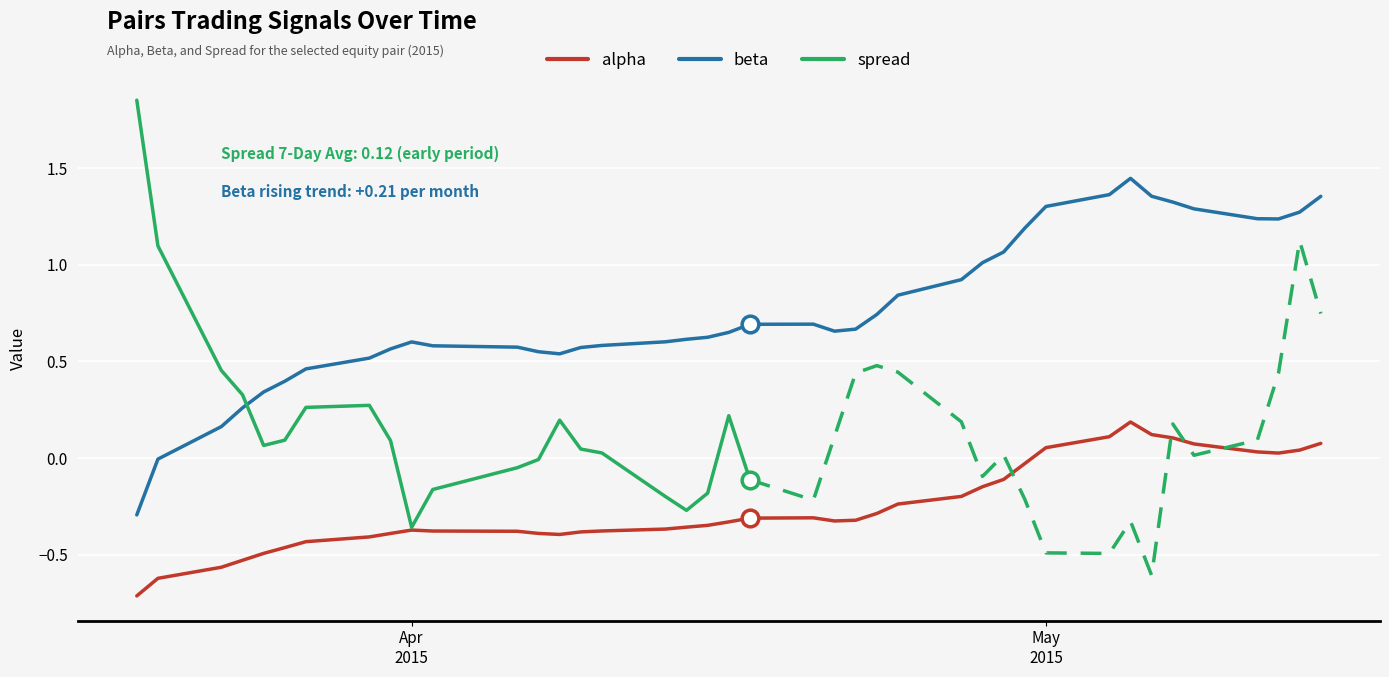

True or false: beta and alpha cross at least once.

False